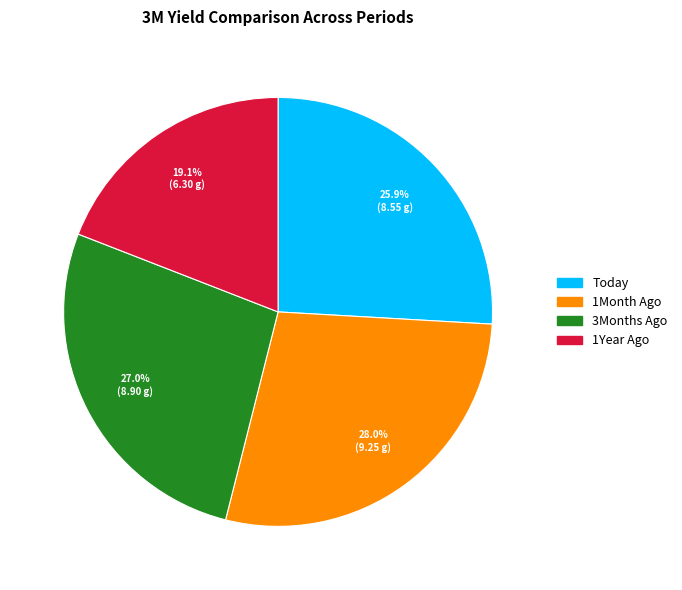

What percentage is the 1Year Ago slice, to the nearest percent?

19%